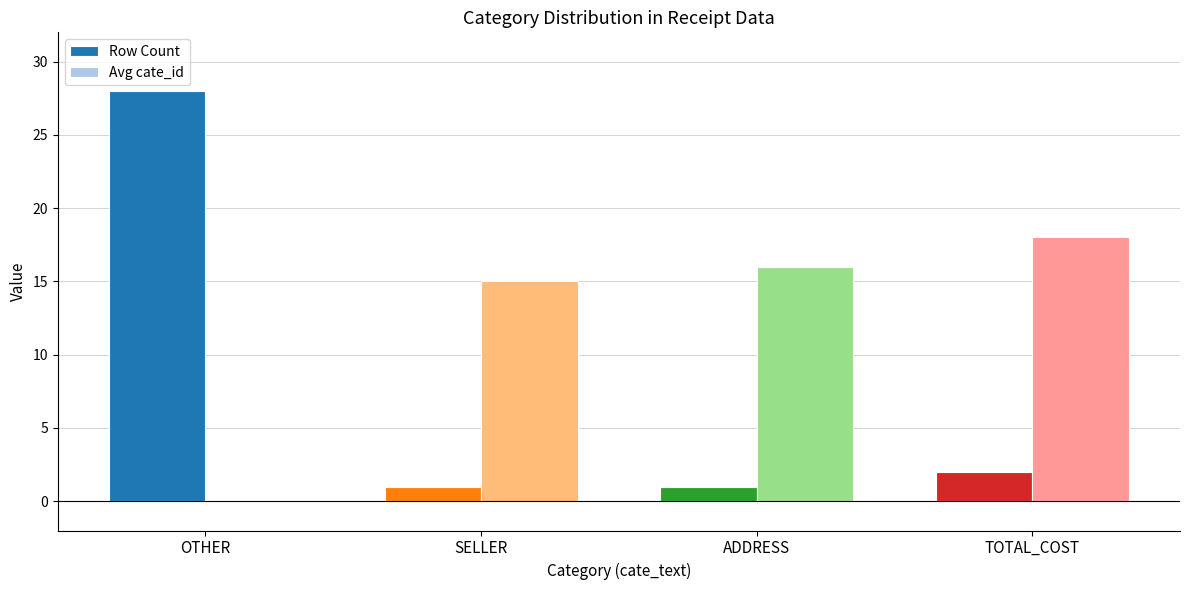

Are the bars grouped side by side (vs. stacked)?

Yes